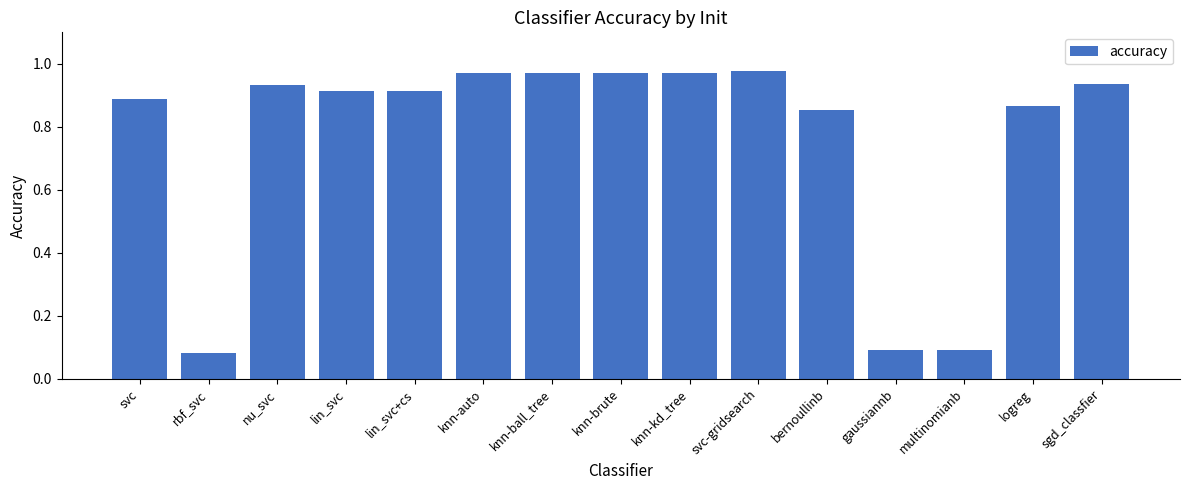

What is the sum of the values at knn-ball_tree and nu_svc?

1.9